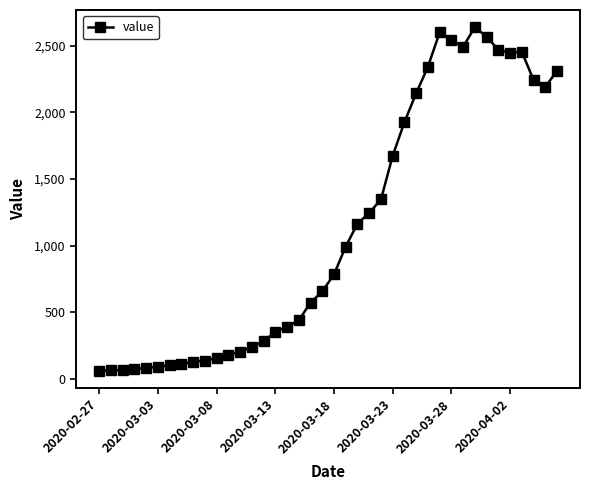

True or false: the data has more than 1 interior local peaks.

True